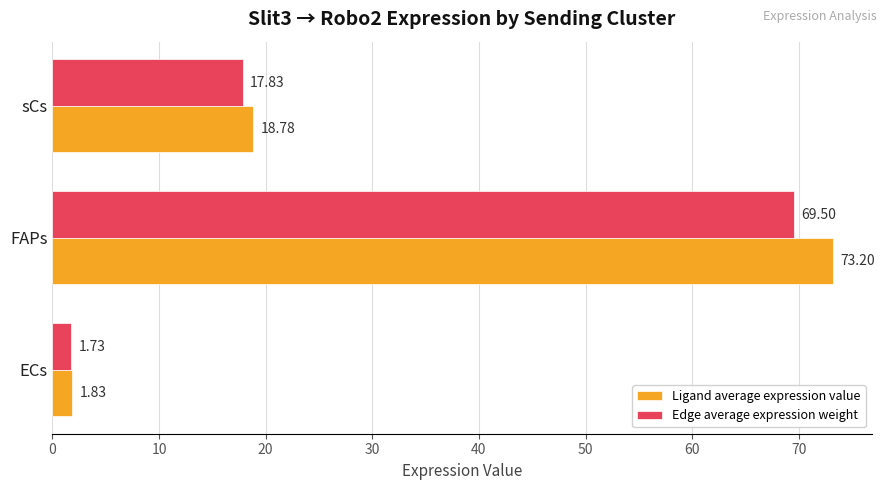

At which label is Edge average expression weight closest to 35?

sCs